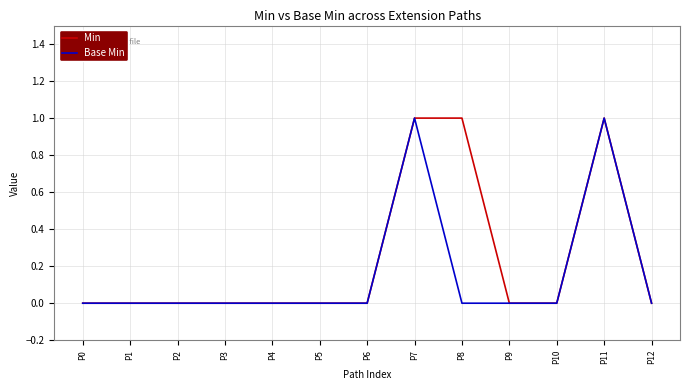

Reading right to left, what are all the values shown in this chart?

Min: 0	1	0	0	1	1	0	0	0	0	0	0	0
Base Min: 0	1	0	0	0	1	0	0	0	0	0	0	0